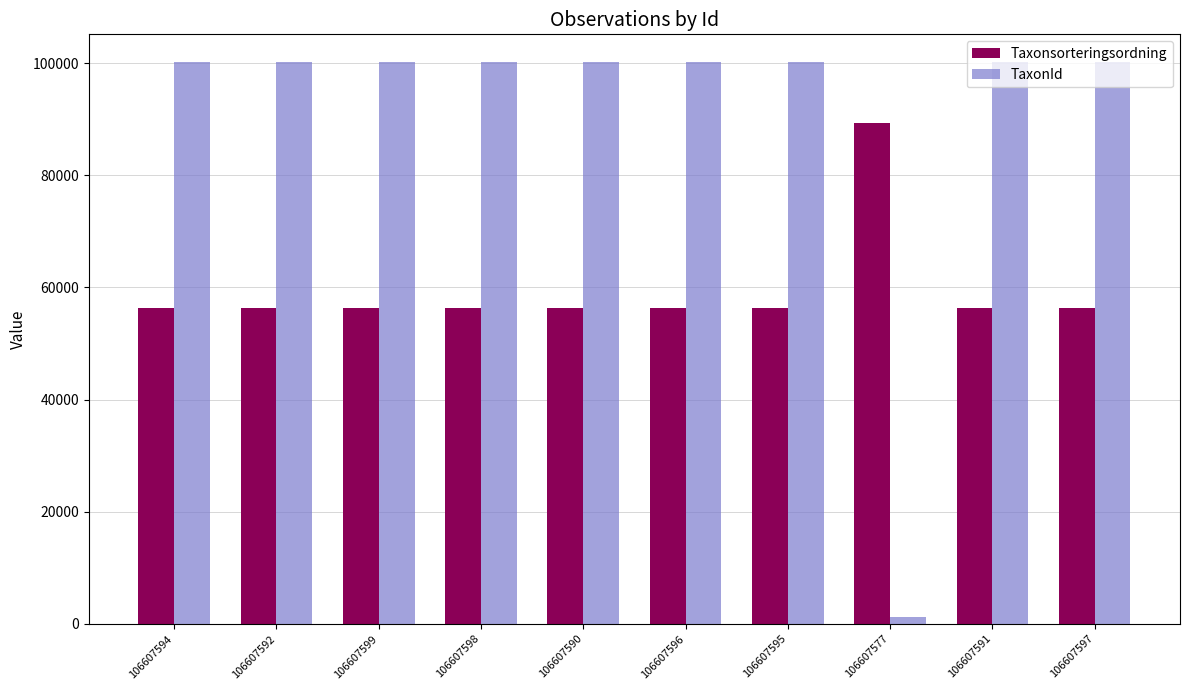

How many categories are shown in the chart?

10